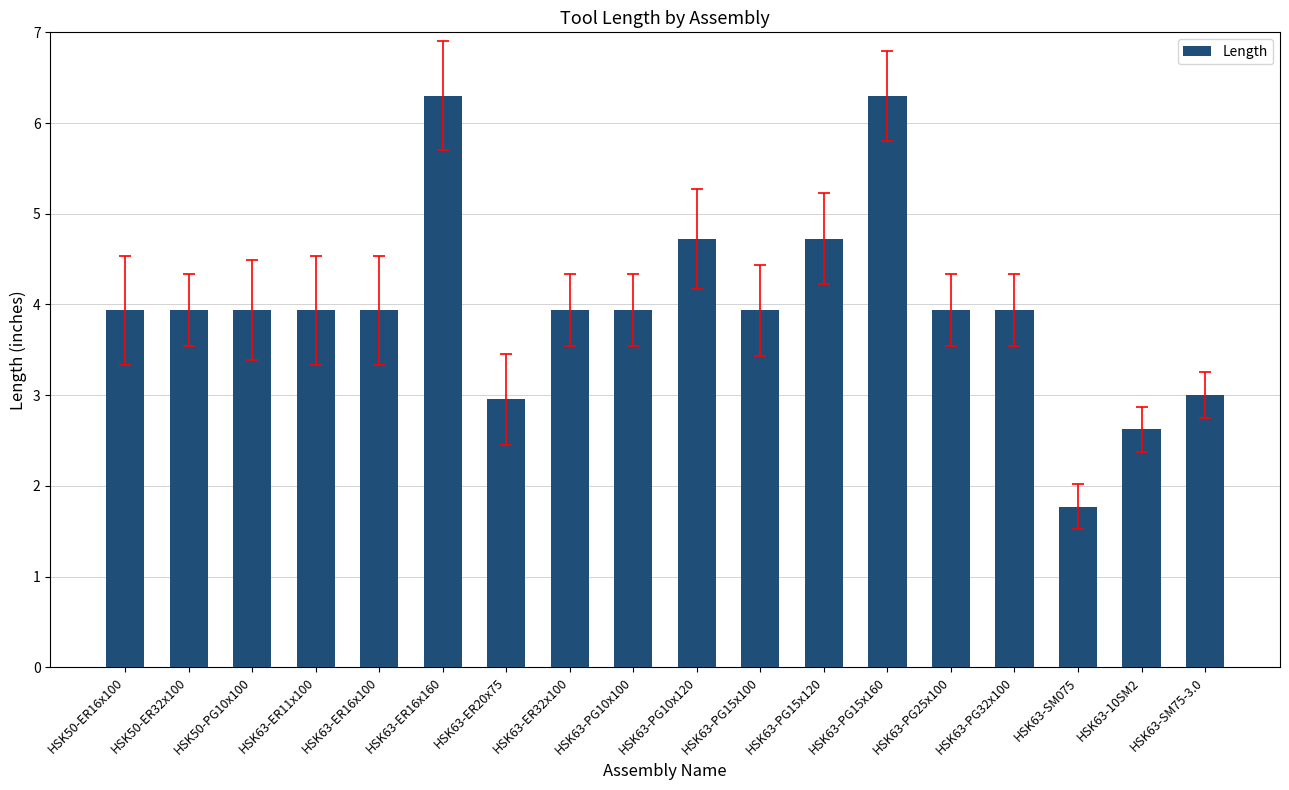

What is the label of the 6th bar from the left?

HSK63-ER16x160